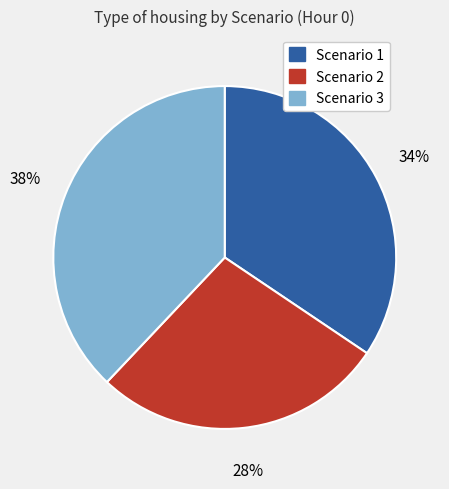

Does Scenario 2 account for over 50% of the chart?

No